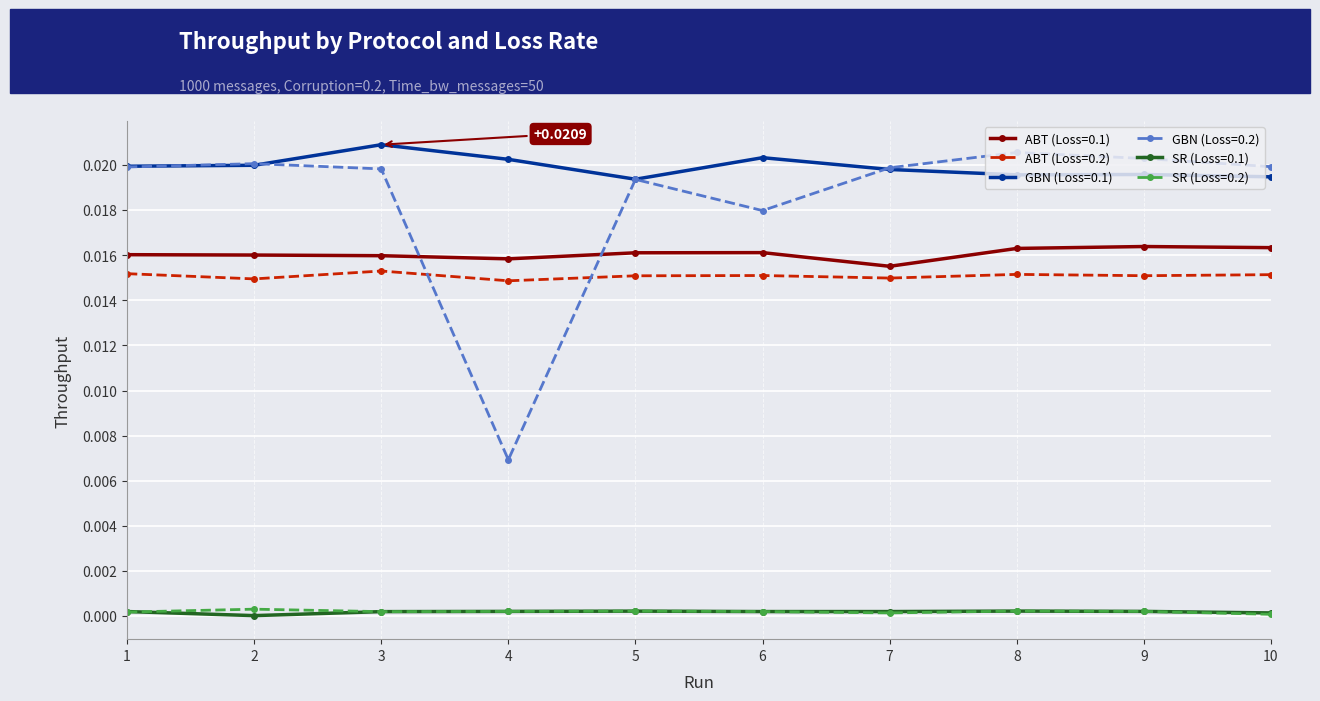

Is it true that ABT (Loss=0.1) equals 0.0 at 4?

True